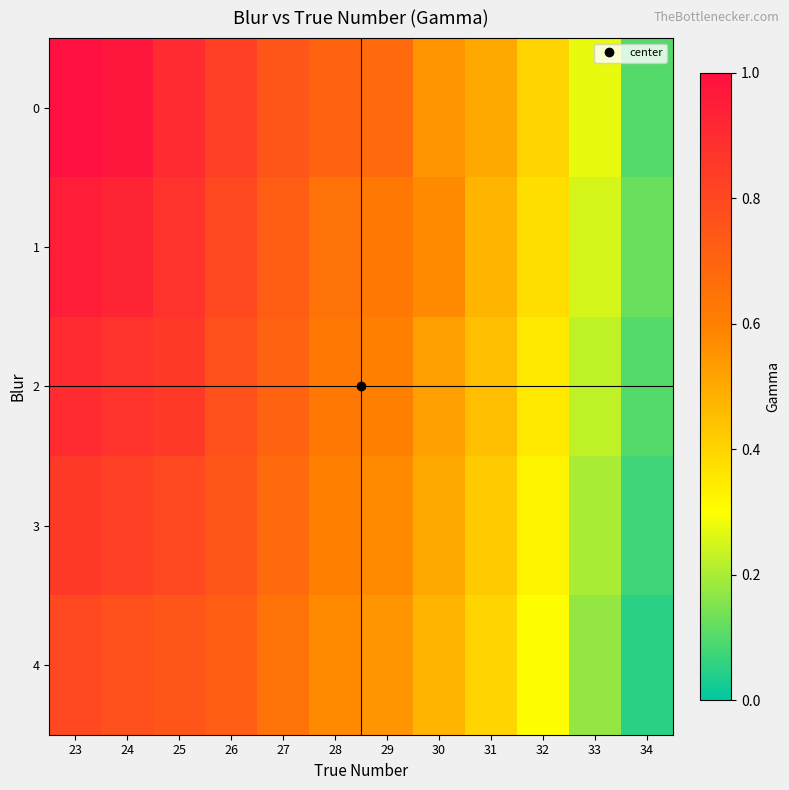

At 29, list the series in order from smallest to largest.

4, 3, 2, 1, 0